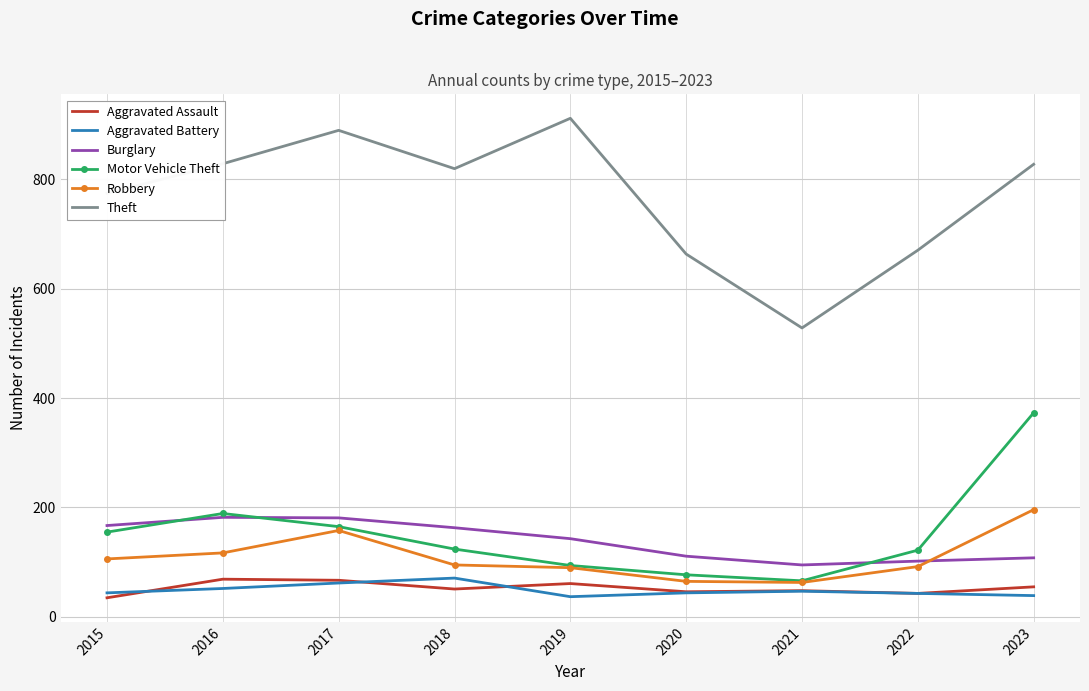

Which series has the largest total across all categories?

Theft